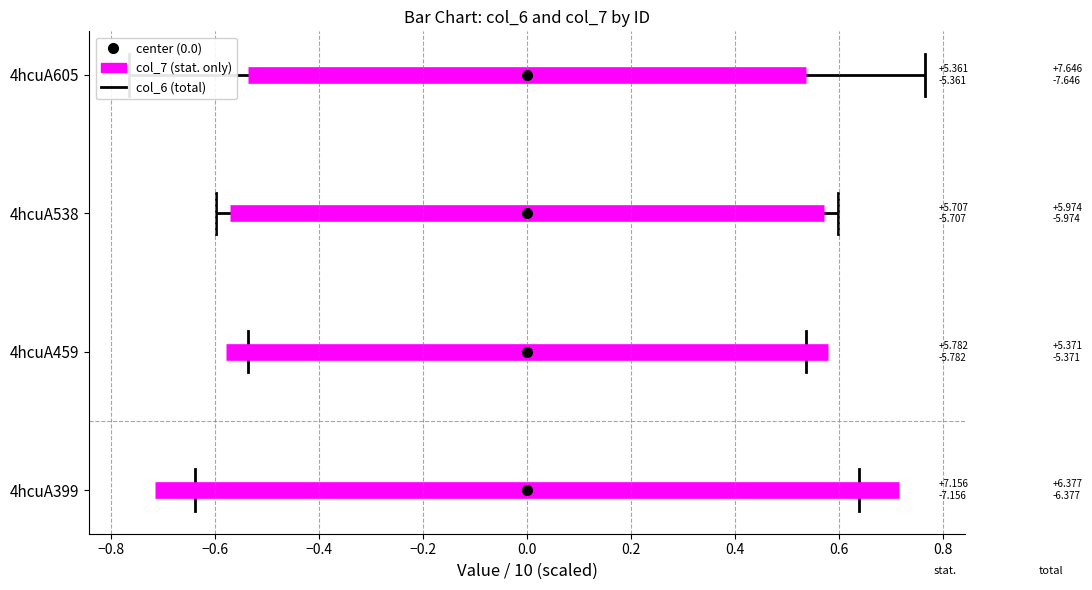

What is the value of the col_6 point at the 4th from the left?

6.4